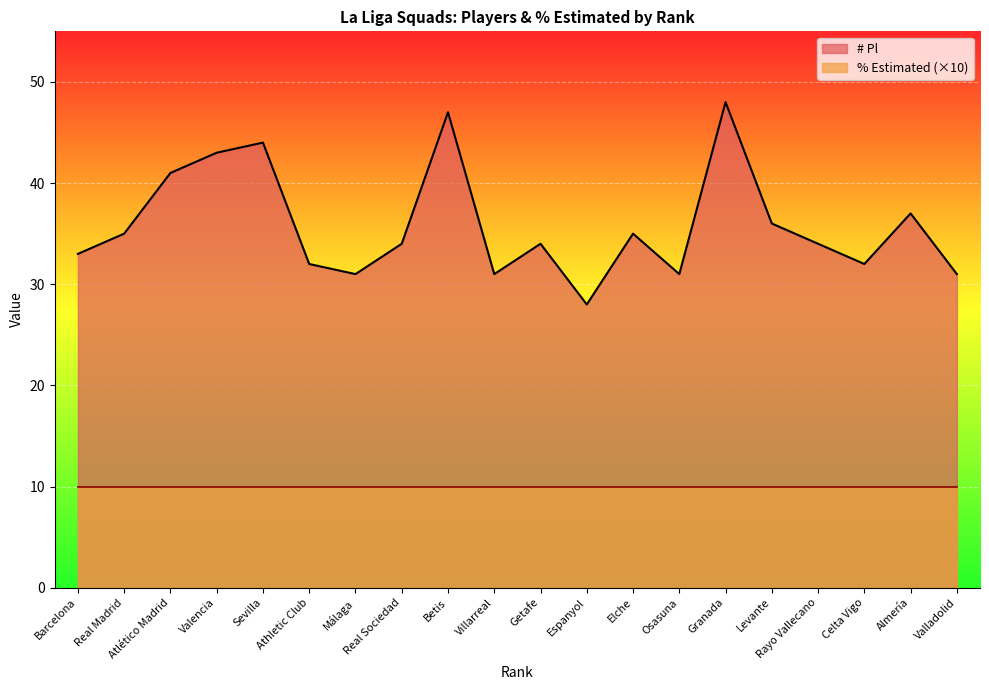

What is the total value across all series at Espanyol?

38